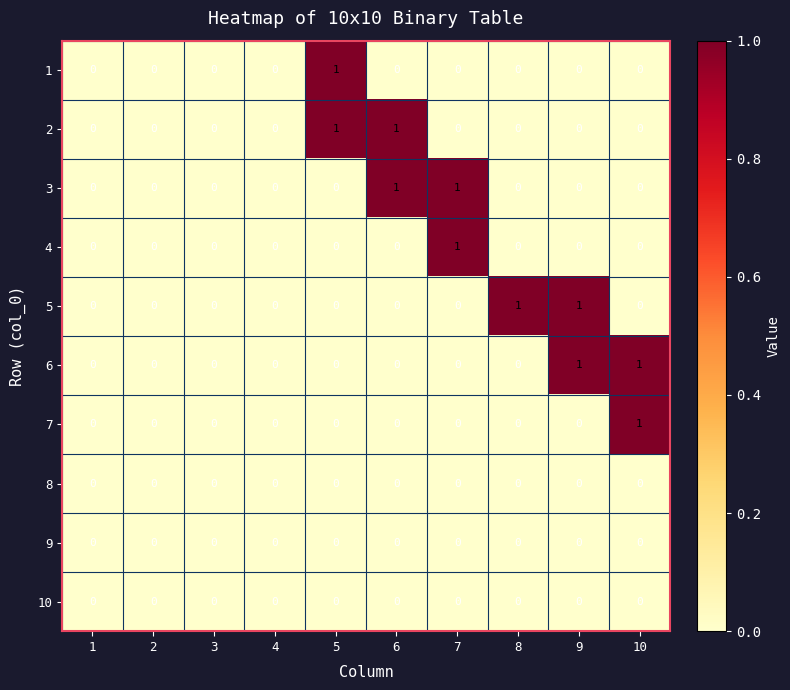

True or false: 5 has a value of 0 at 2.

True